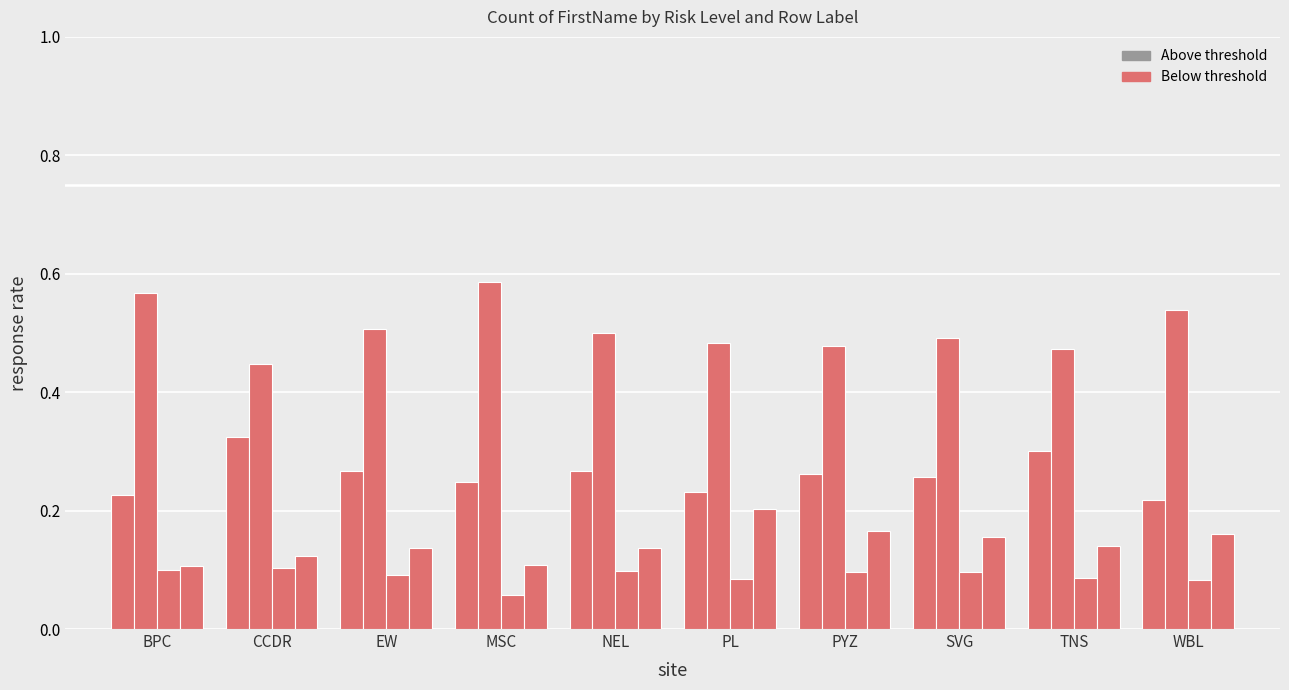

Reading left to right, list all the values displayed in this chart.

LOW: 0.2	0.3	0.3	0.2	0.3	0.2	0.3	0.3	0.3	0.2
MED: 0.6	0.4	0.5	0.6	0.5	0.5	0.5	0.5	0.5	0.5
VERY HIGH: 0.1	0.1	0.1	0.1	0.1	0.1	0.1	0.1	0.1	0.1
HIGH: 0.1	0.1	0.1	0.1	0.1	0.2	0.2	0.2	0.1	0.2